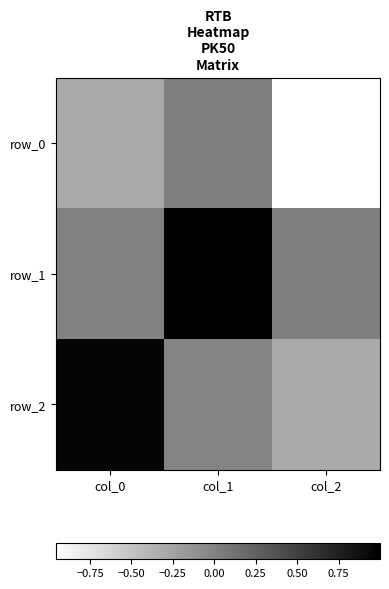

What is the highest value of the row_1 series?

1.0